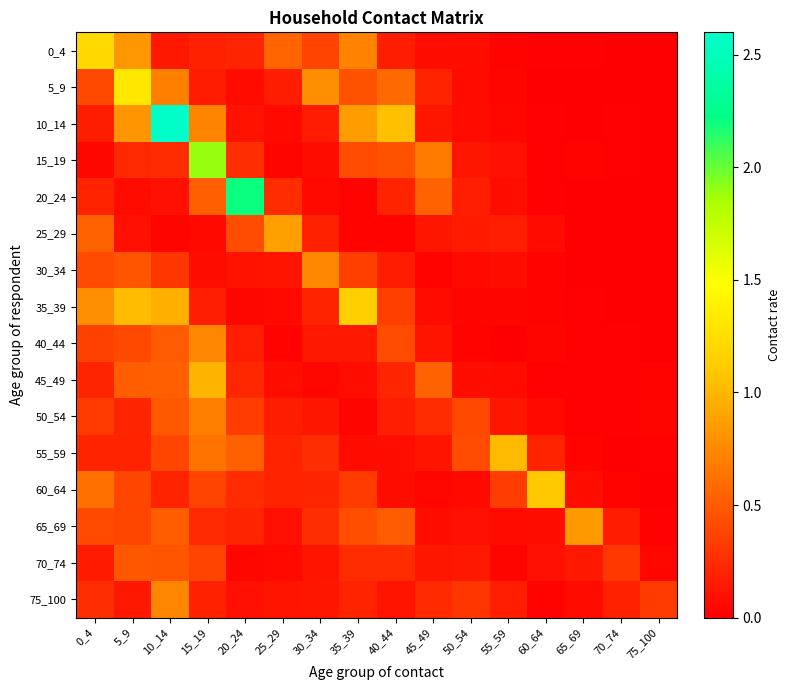

What is the total value across all series at 50_54?

2.3